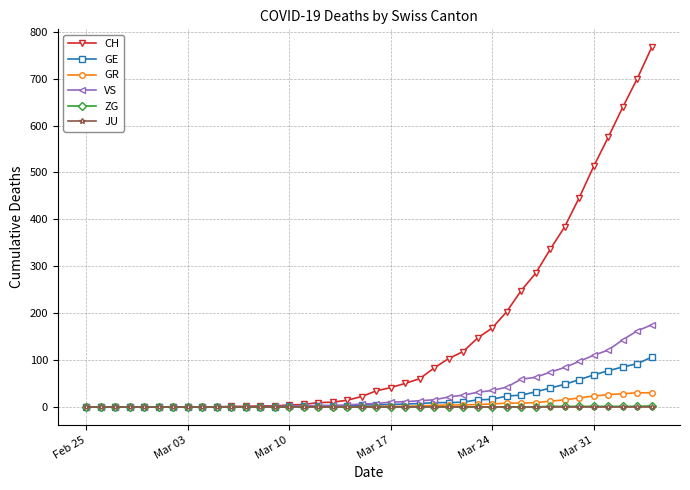

What is the maximum value for GR?

30